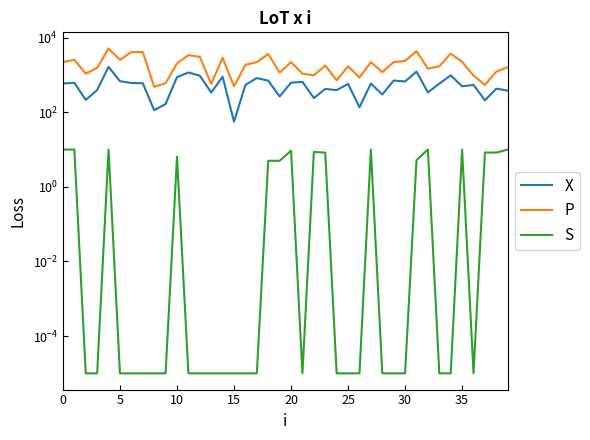

Is it true that X equals 68.9 at 26?

False